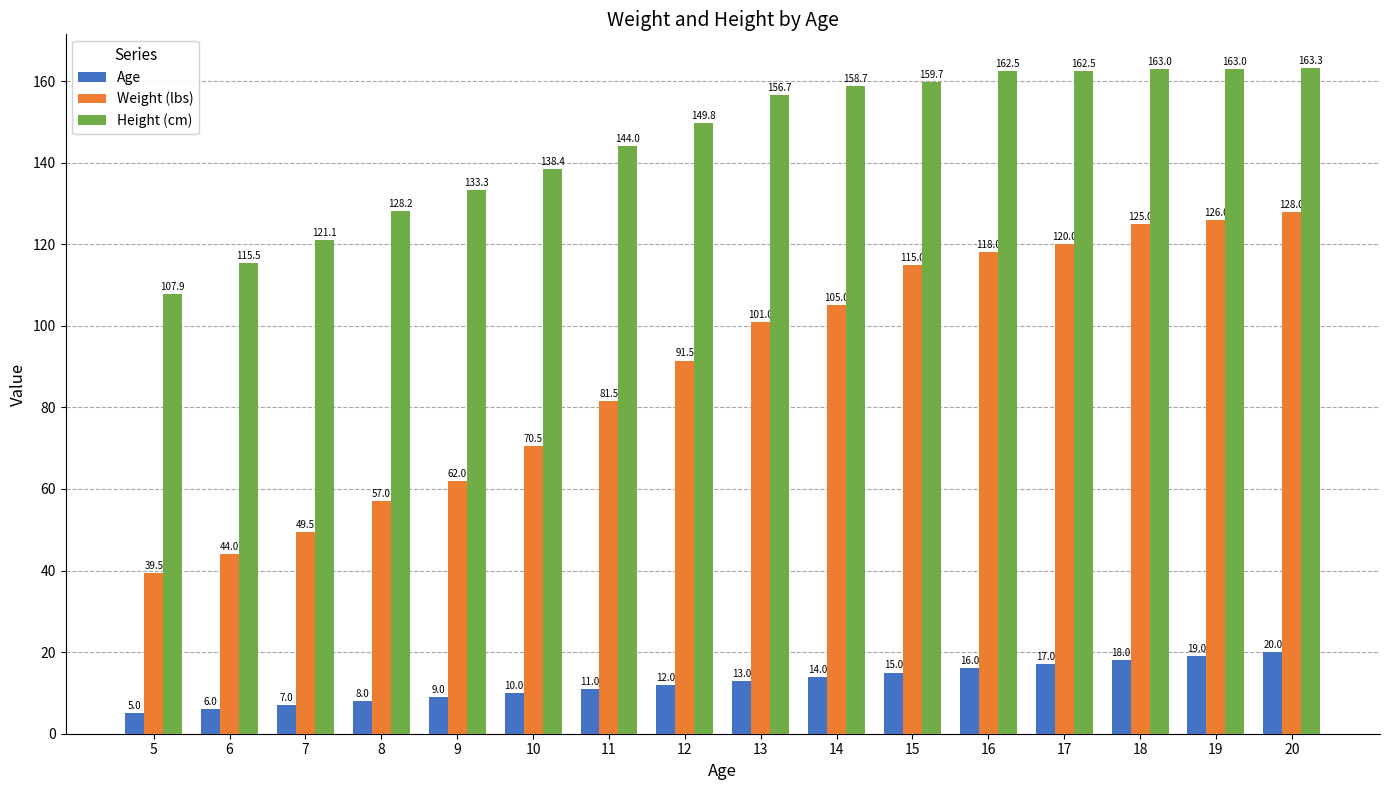

Count the number of data series in this chart.

3